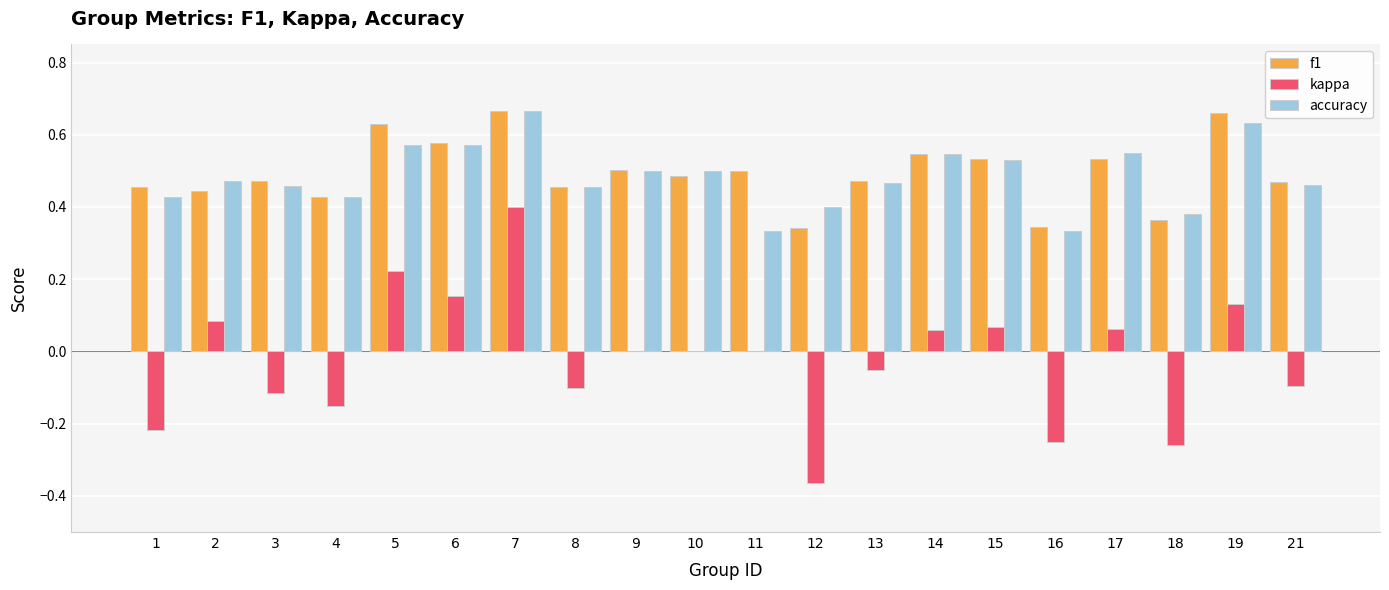

What is the sum of the f1 values at 11 and 21?

1.0